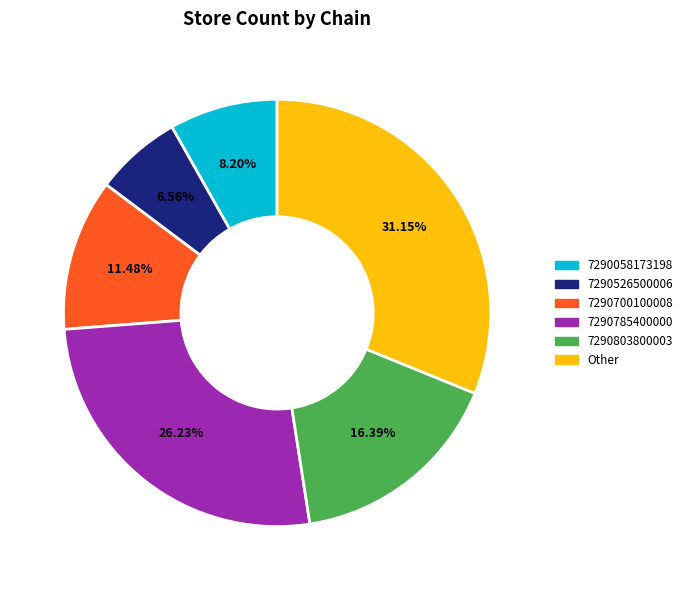

What percentage is the 7290803800003 slice, to the nearest percent?

16%